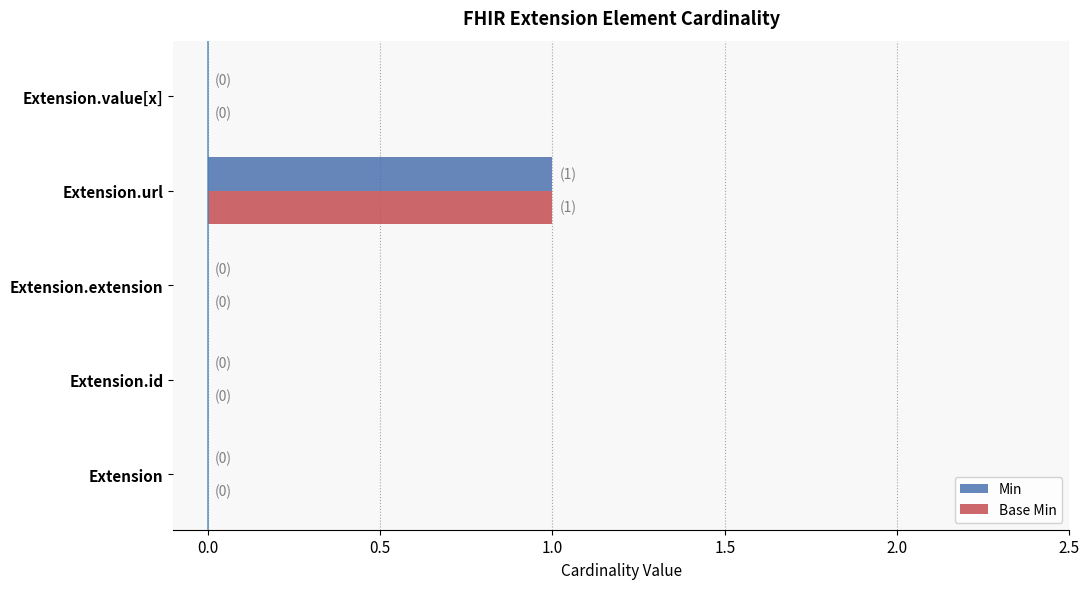

Which category has the highest value in the Min series?

Extension.url